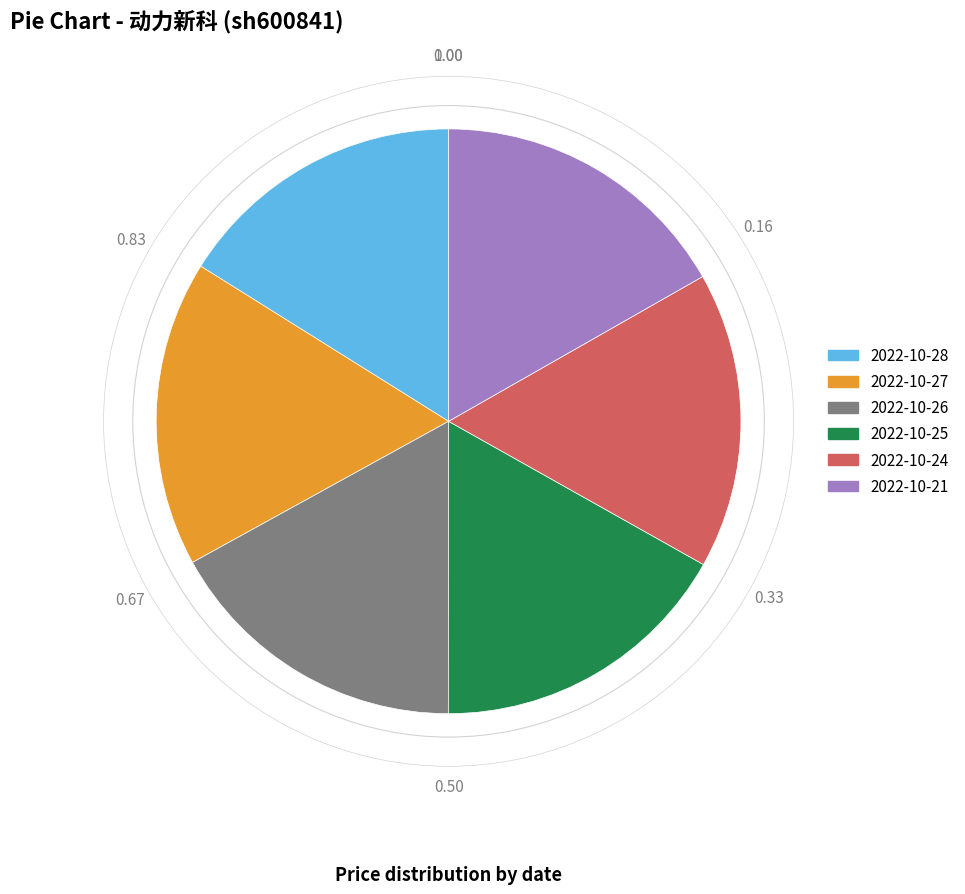

Is there any slice that represents more than half of the pie?

No